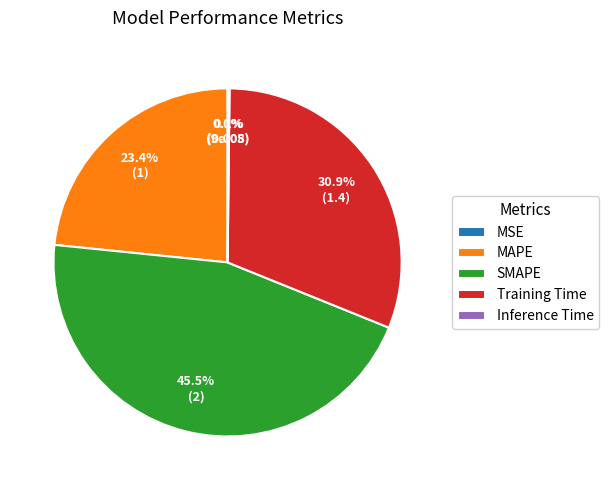

Which has a higher value, Training Time or SMAPE?

SMAPE